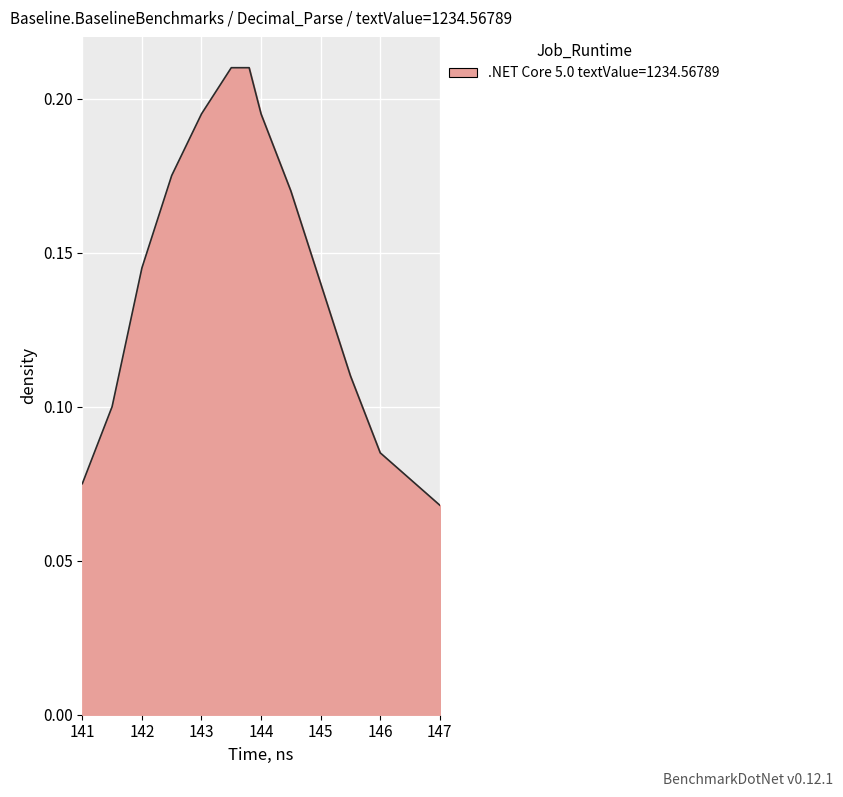

Where is the data nearest to the value 0?

147